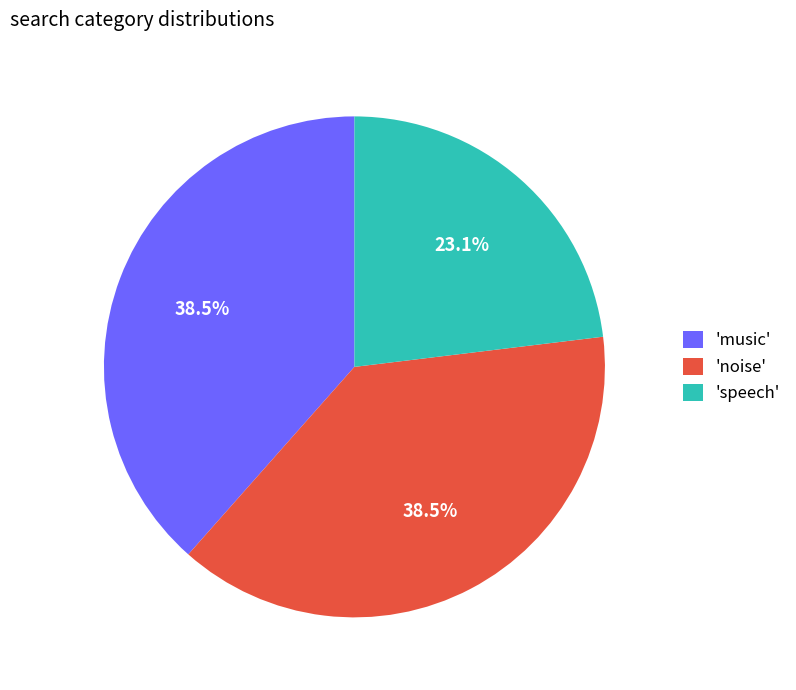

To the nearest percent, what is the difference between the largest and smallest slice percentages?

15%